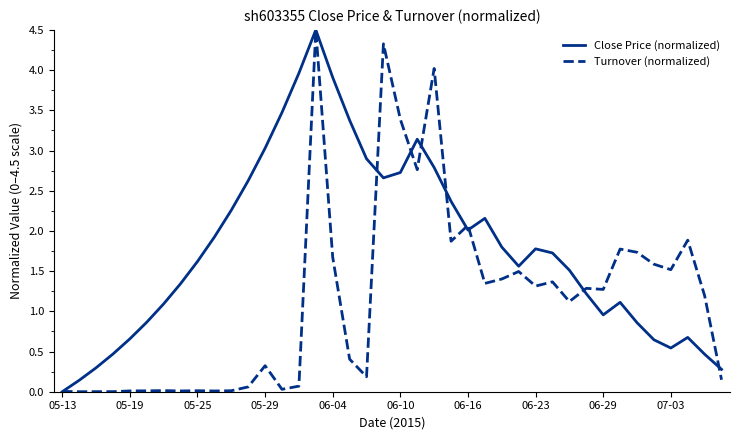

What is the maximum value shown in the chart?

4.5